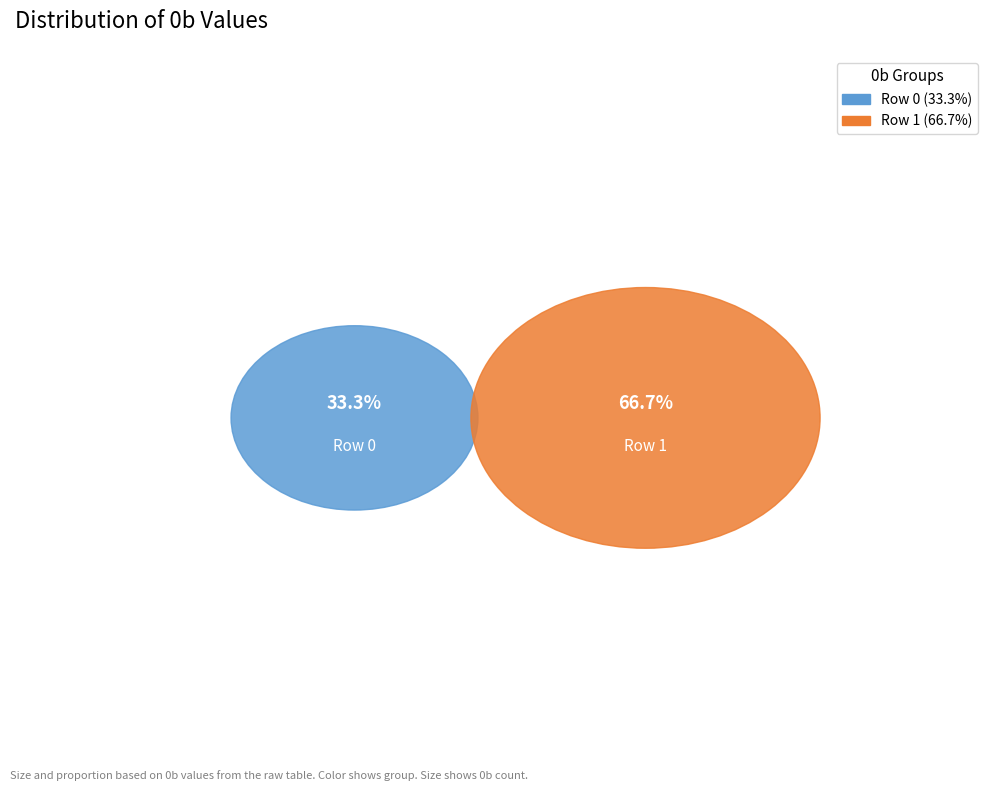

Combined, what portion of the pie is Row 1 and Row 0?

100.0%